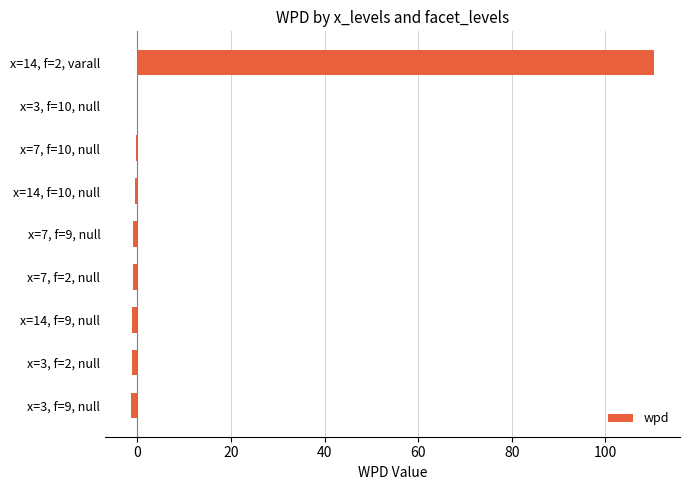

Which category has the highest value across all series?

x=14, f=2, varall